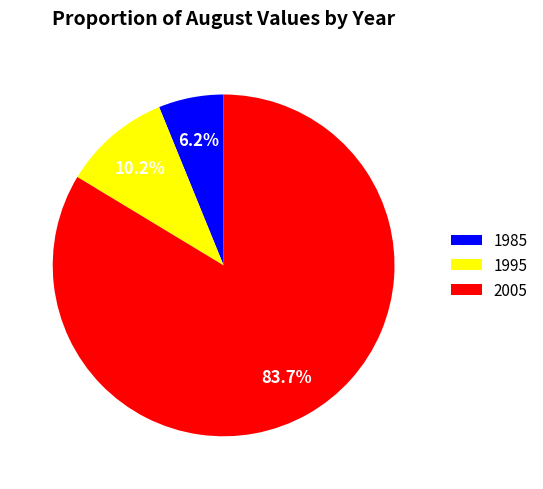

Combined, do 1985 and 2005 account for over 50%?

Yes